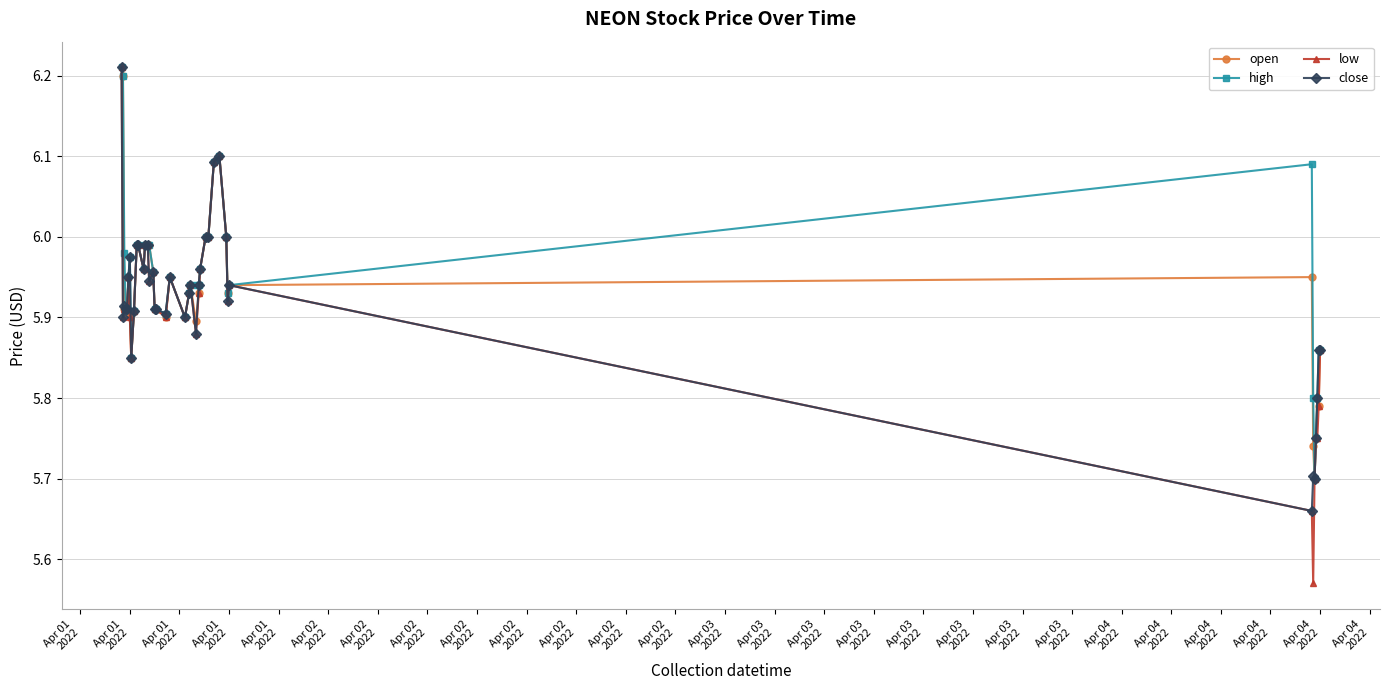

Which series has the largest total across all categories?

high